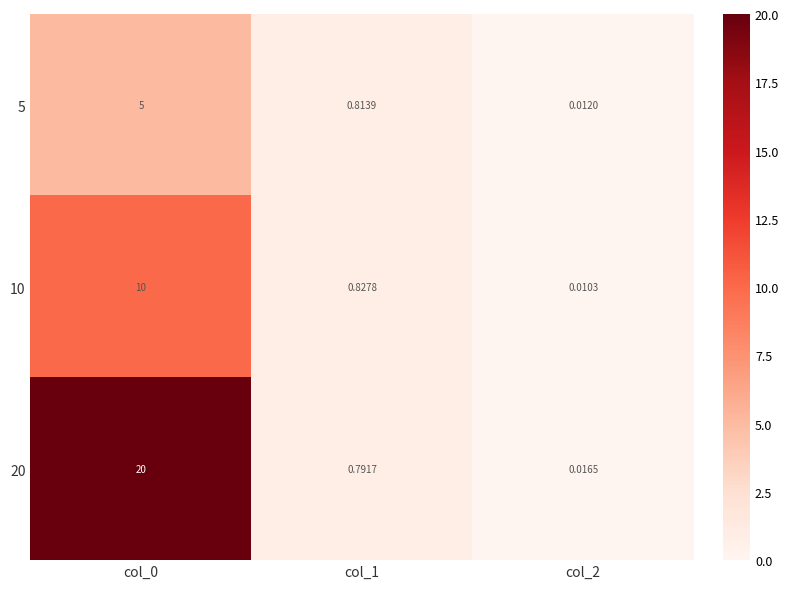

Is the value of 20 at col_0 greater than the value of 5 at col_0?

Yes